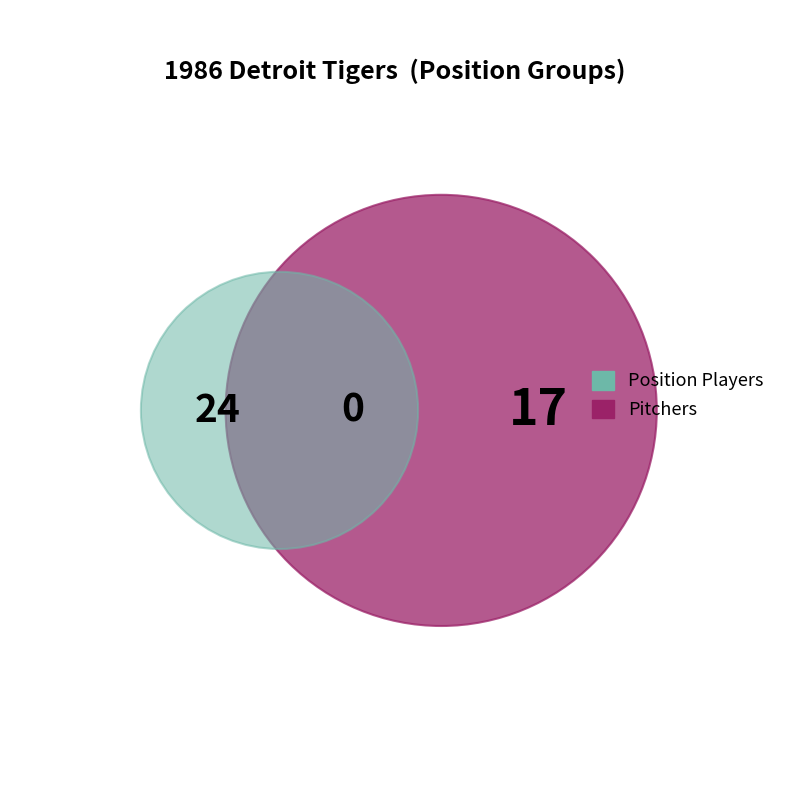

Is 3B the majority of the pie?

No